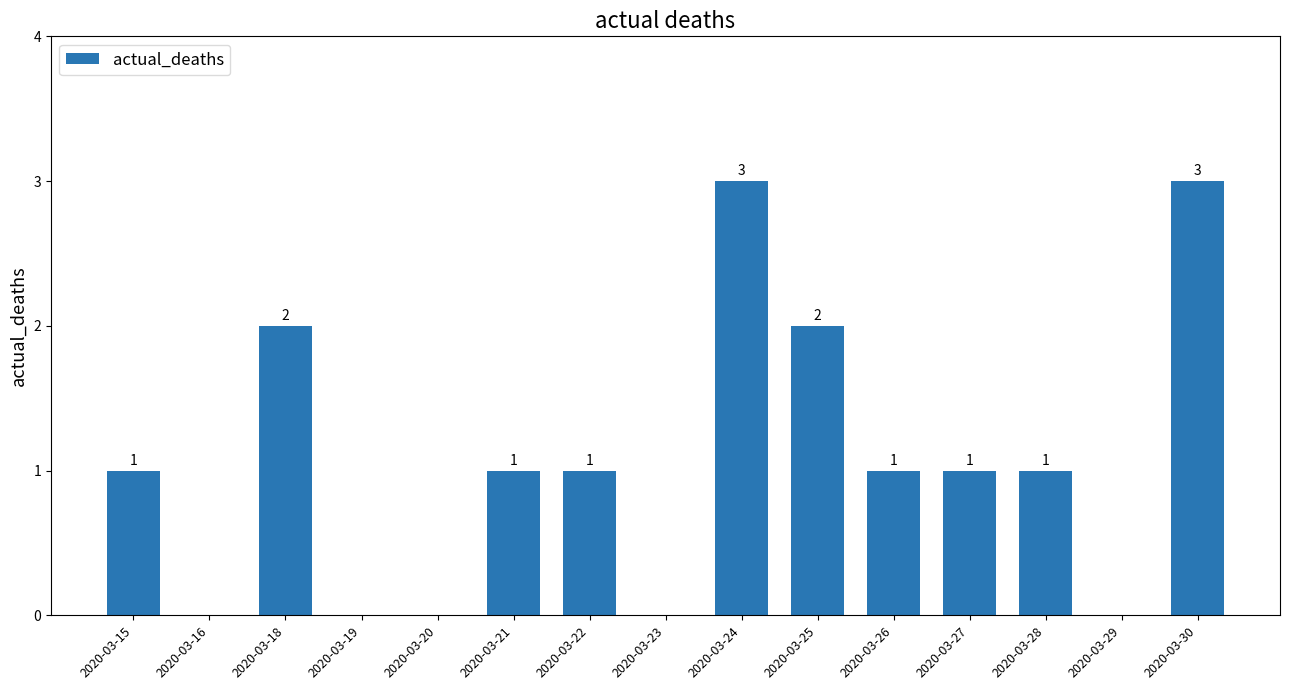

Read the value at 2020-03-30.

3